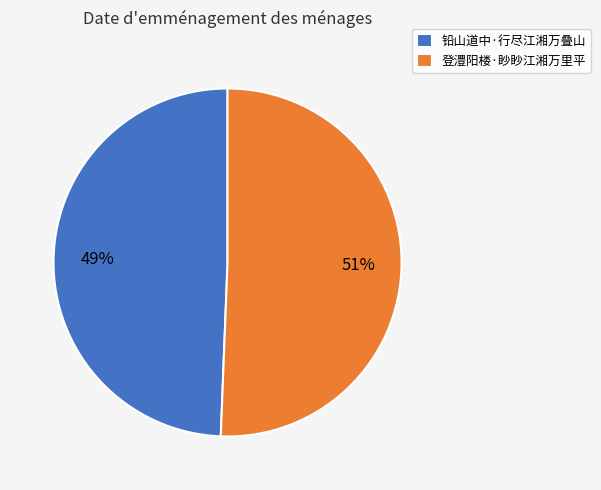

Is the sum of 登澧阳楼·眇眇江湘万里平 and 铅山道中·行尽江湘万叠山 greater than half?

Yes